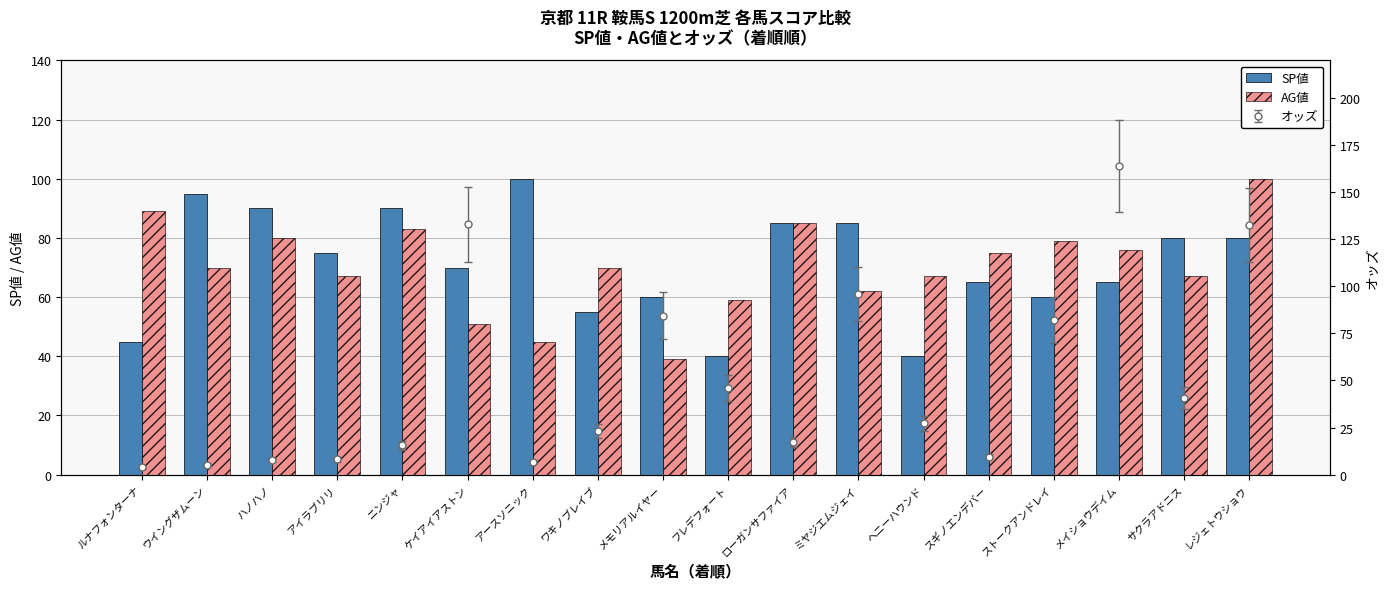

Which category has the highest value across all series?

アースソニック